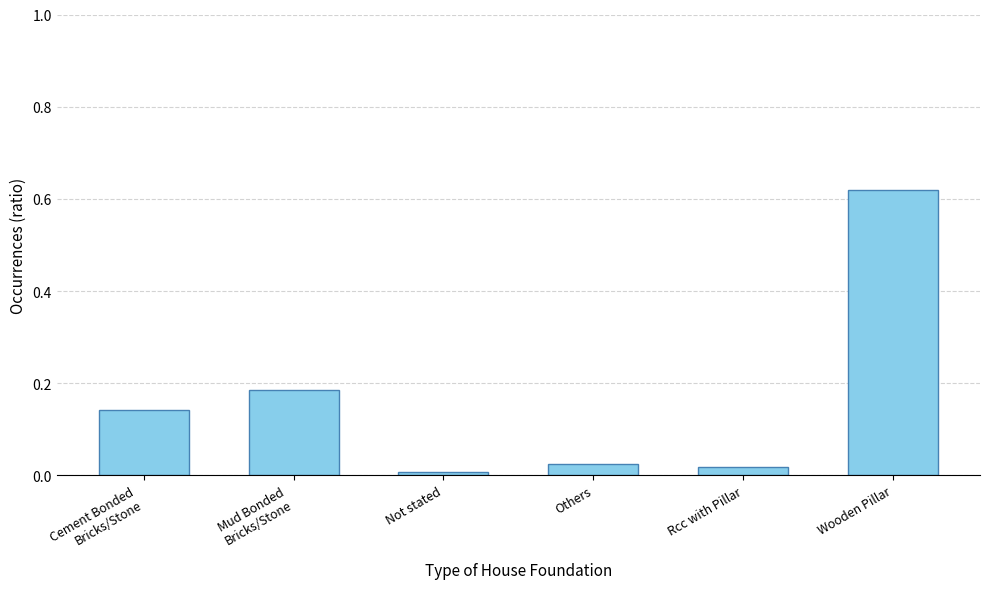

The chart shows a value of 0.0 at Not stated. True or false?

True